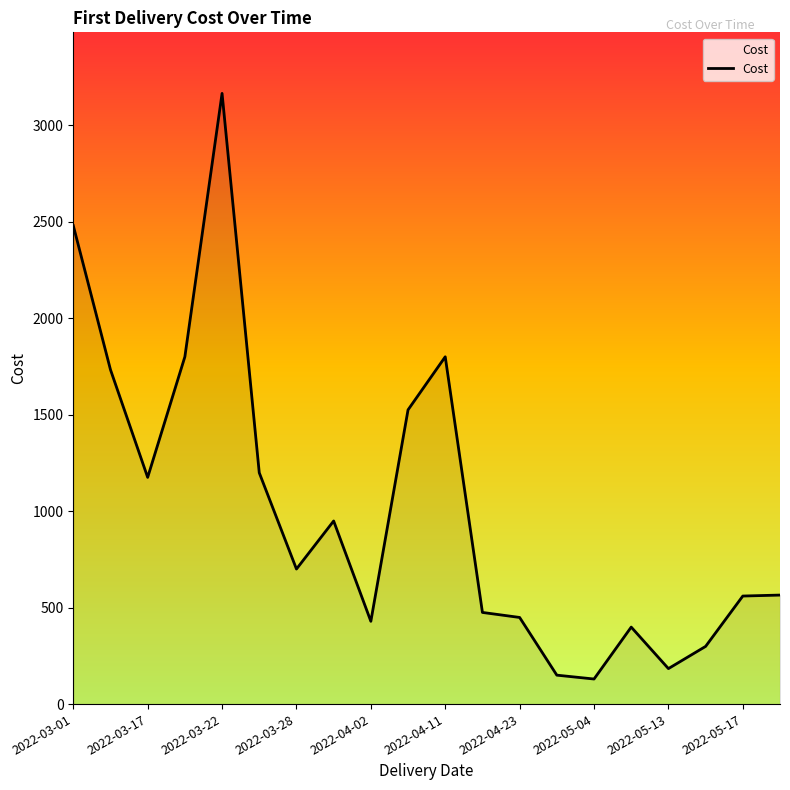

How many values are below 699?

10